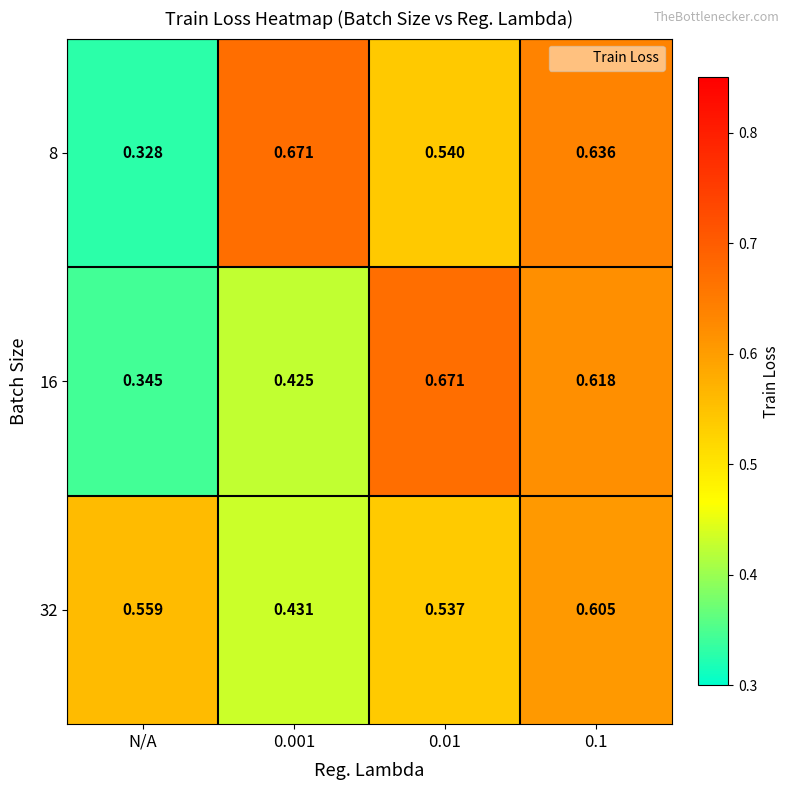

At which label does 16 reach its minimum?

N/A